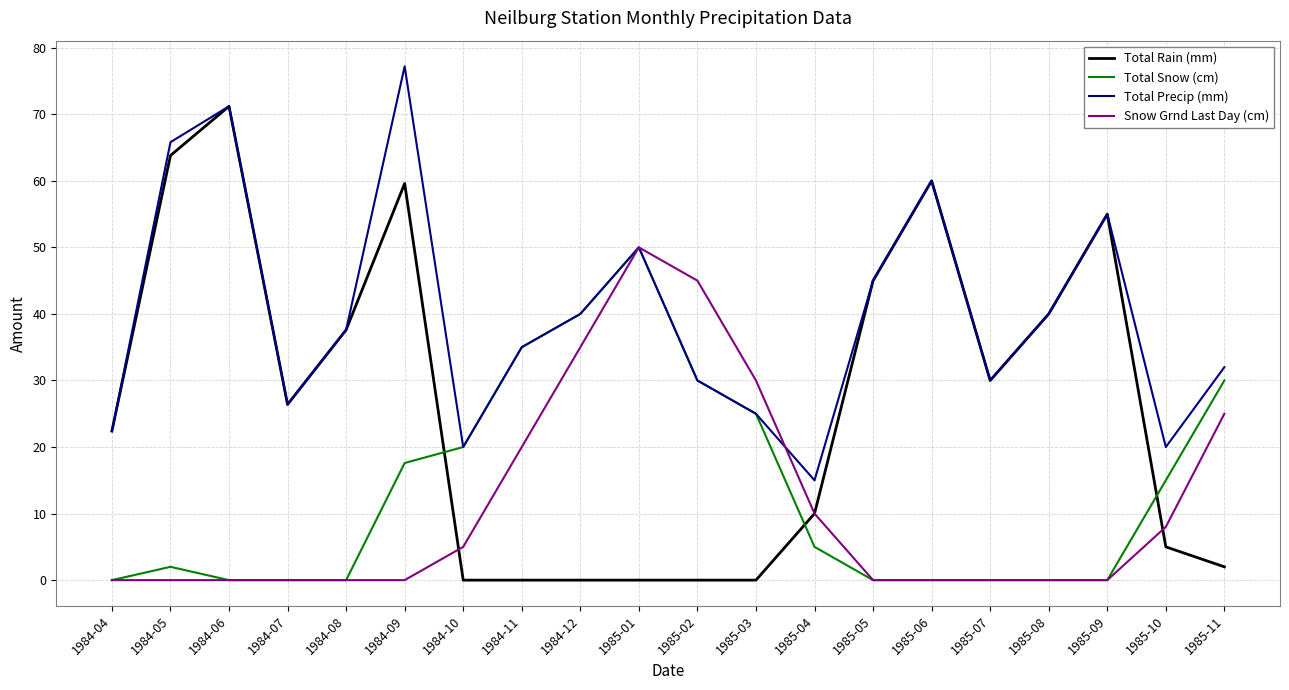

At which category is the sum across all series the highest?

1984-09